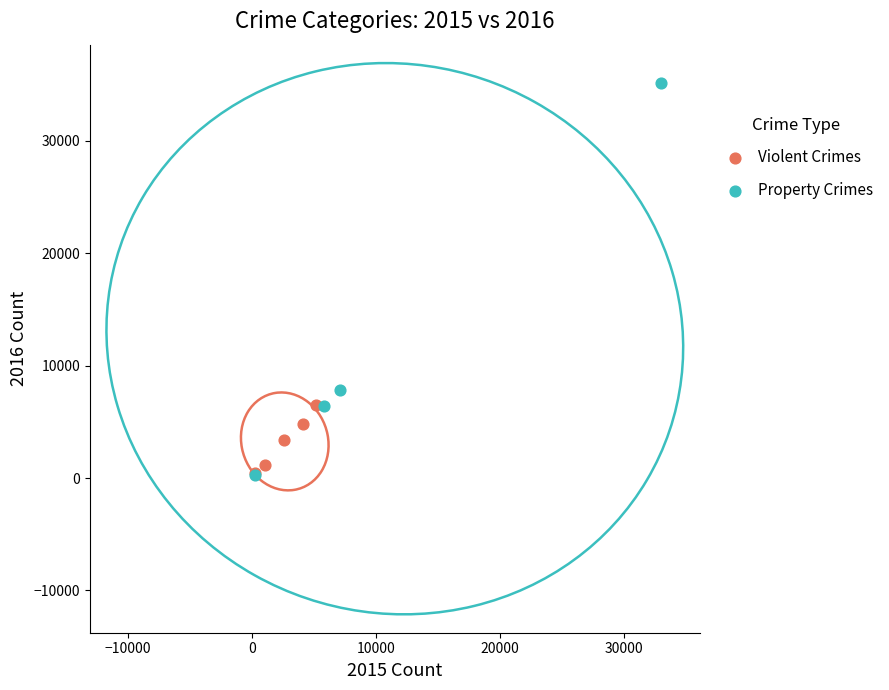

Which series has the largest Y range (max minus min)?

Property Crimes